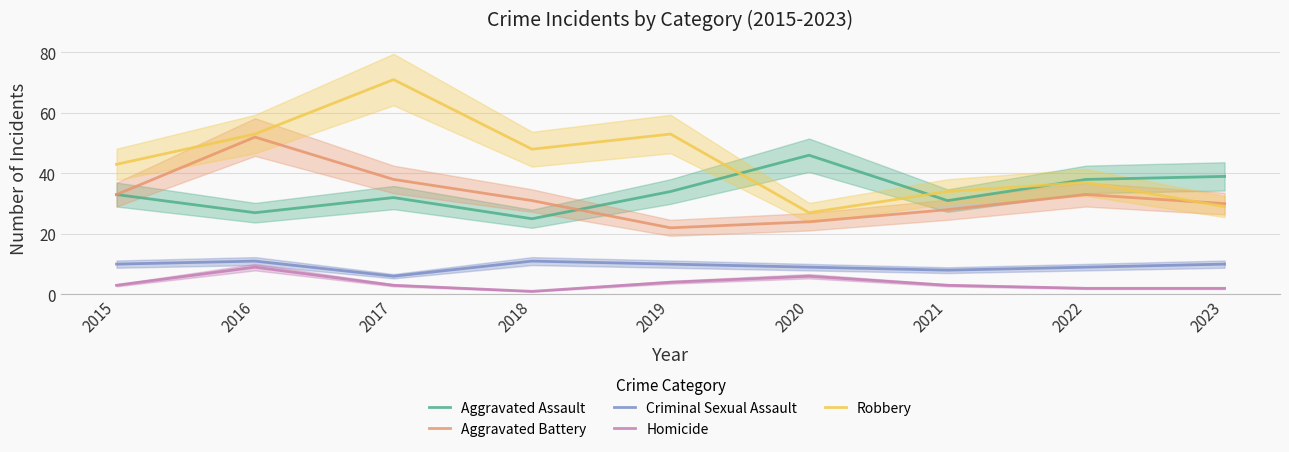

What is the total value across all series at 2020?

112